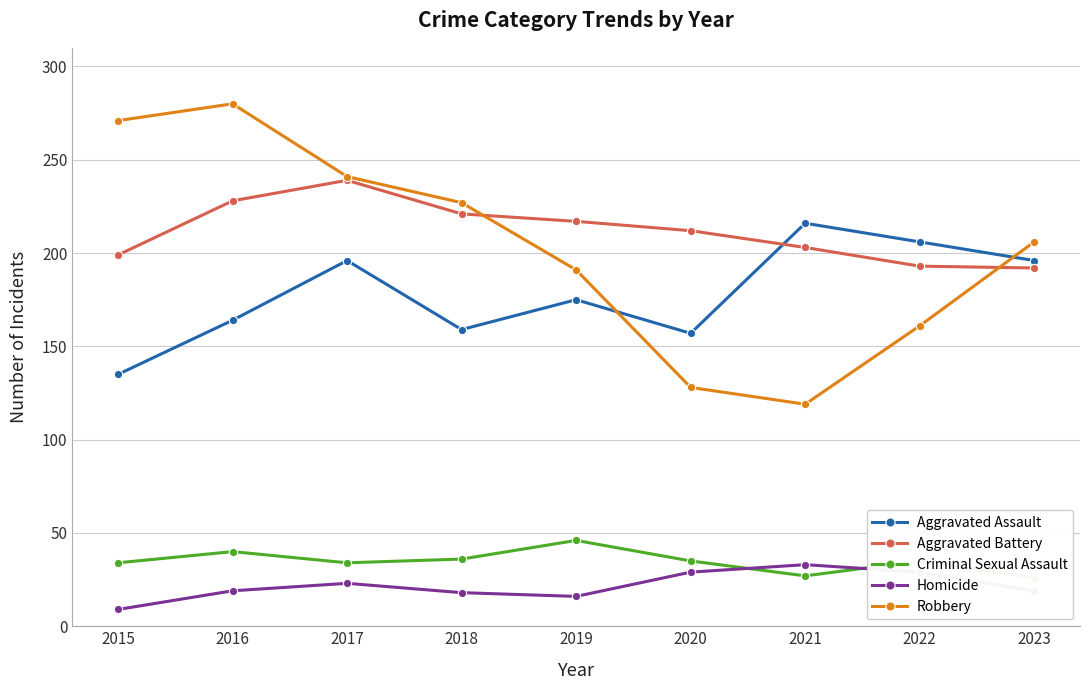

Which series has the largest total across all categories?

Aggravated Battery